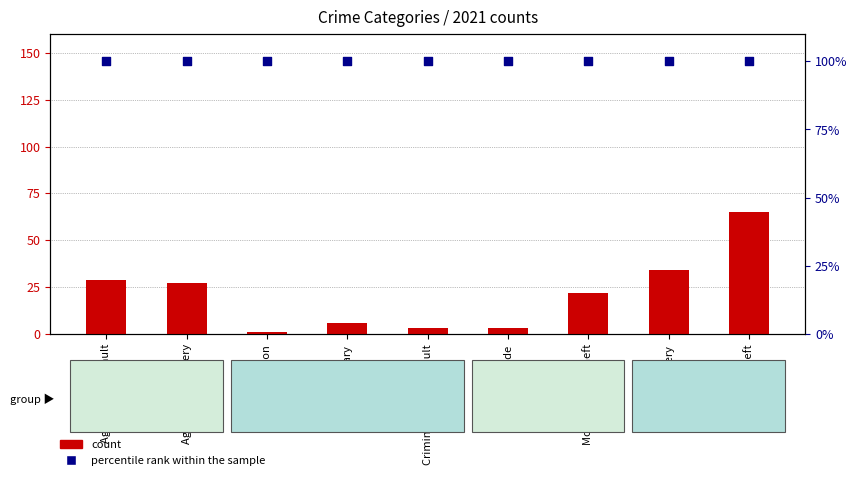

Which series has the largest Y range (max minus min)?

count